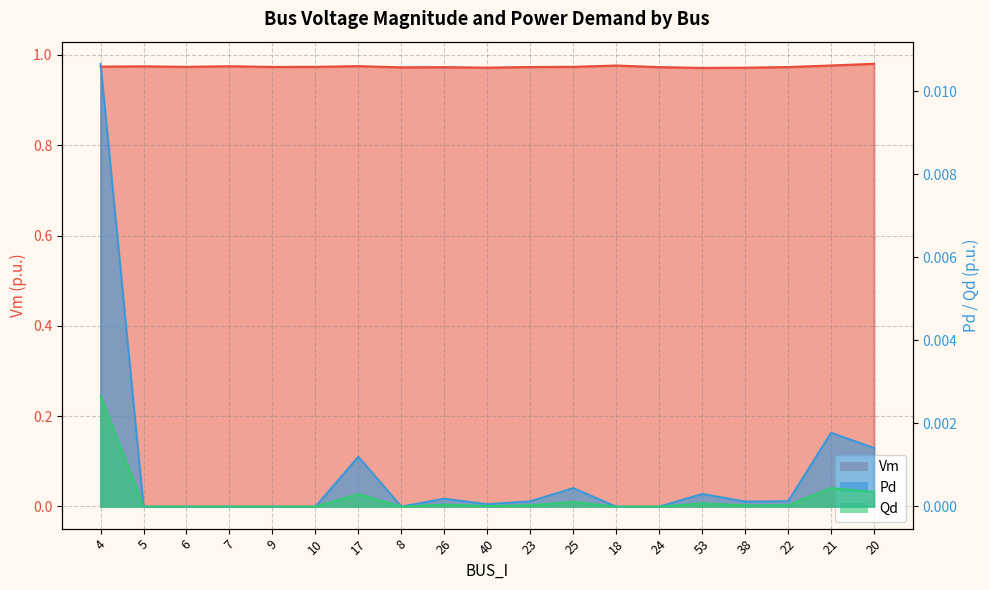

Reading left to right, what are all the values shown in this chart?

Vm: 1.0	1.0	1.0	1.0	1.0	1.0	1.0	1.0	1.0	1.0	1.0	1.0	1.0	1.0	1.0	1.0	1.0	1.0	1.0
Pd: 0.0	0.0	0.0	0.0	0.0	0.0	0.0	0.0	0.0	0.0	0.0	0.0	0.0	0.0	0.0	0.0	0.0	0.0	0.0
Qd: 0.0	0.0	0.0	0.0	0.0	0.0	0.0	0.0	0.0	0.0	0.0	0.0	0.0	0.0	0.0	0.0	0.0	0.0	0.0